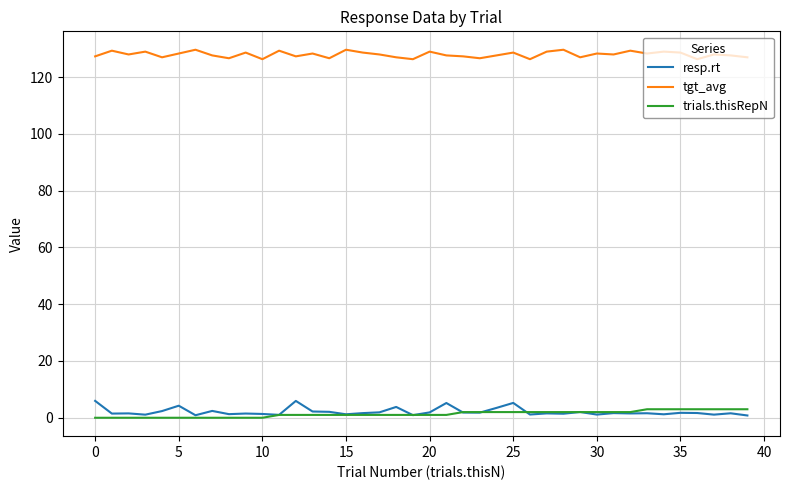

How many lines are shown in the chart?

3